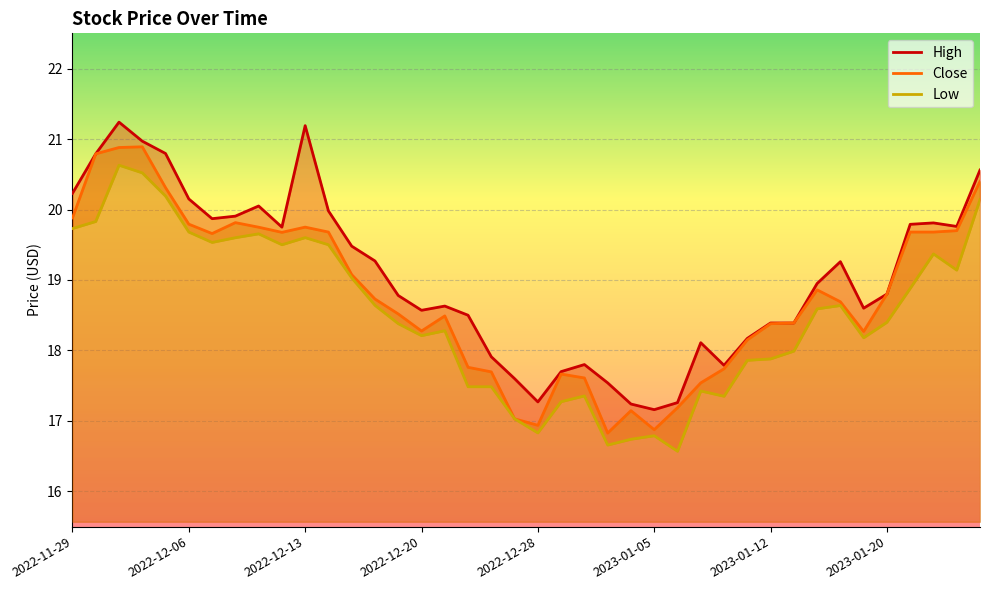

What value does the High series have at 29?

18.2